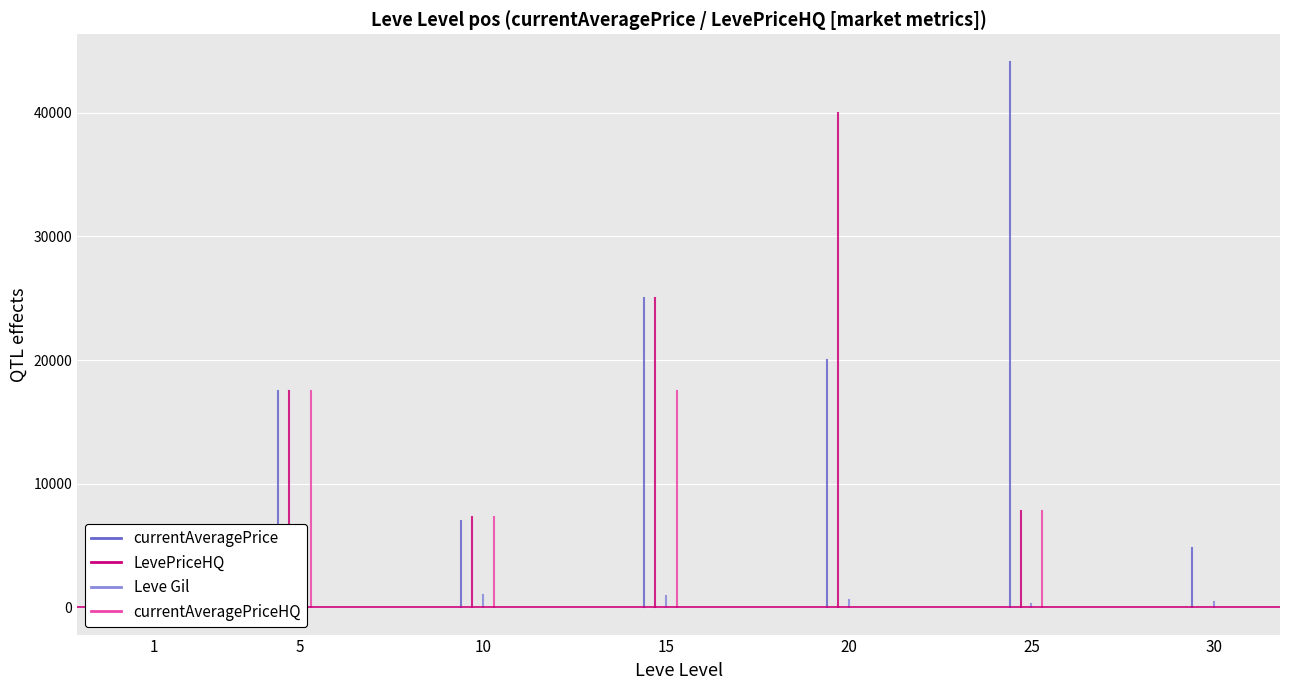

Which series has the widest spread of values?

currentAveragePrice